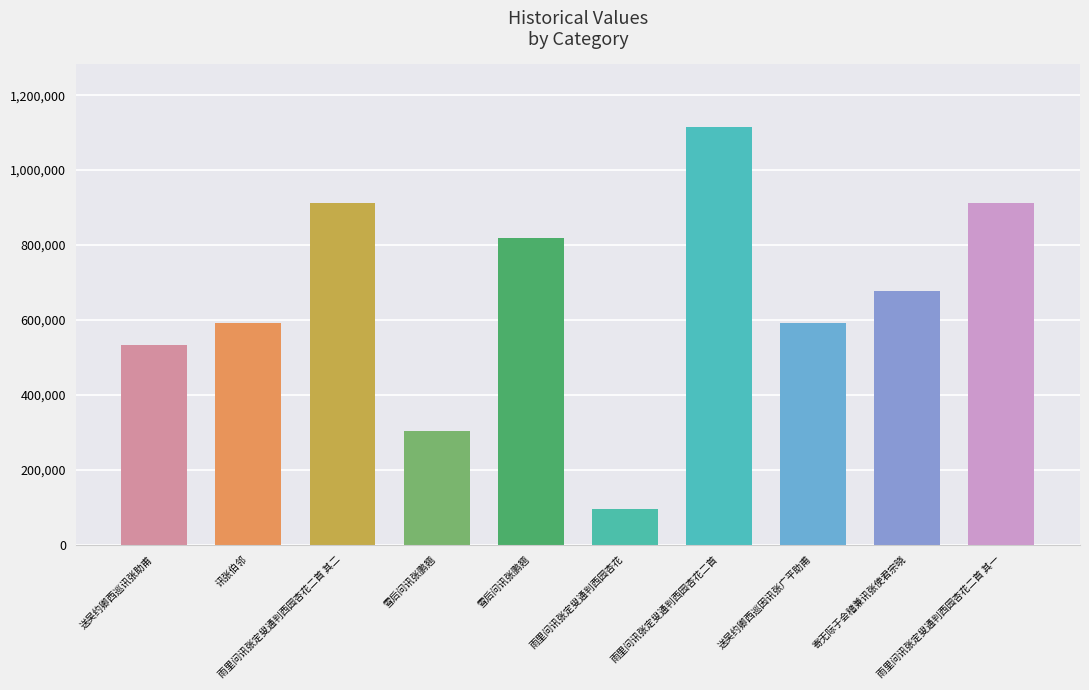

How many data points are less than 677135?

5